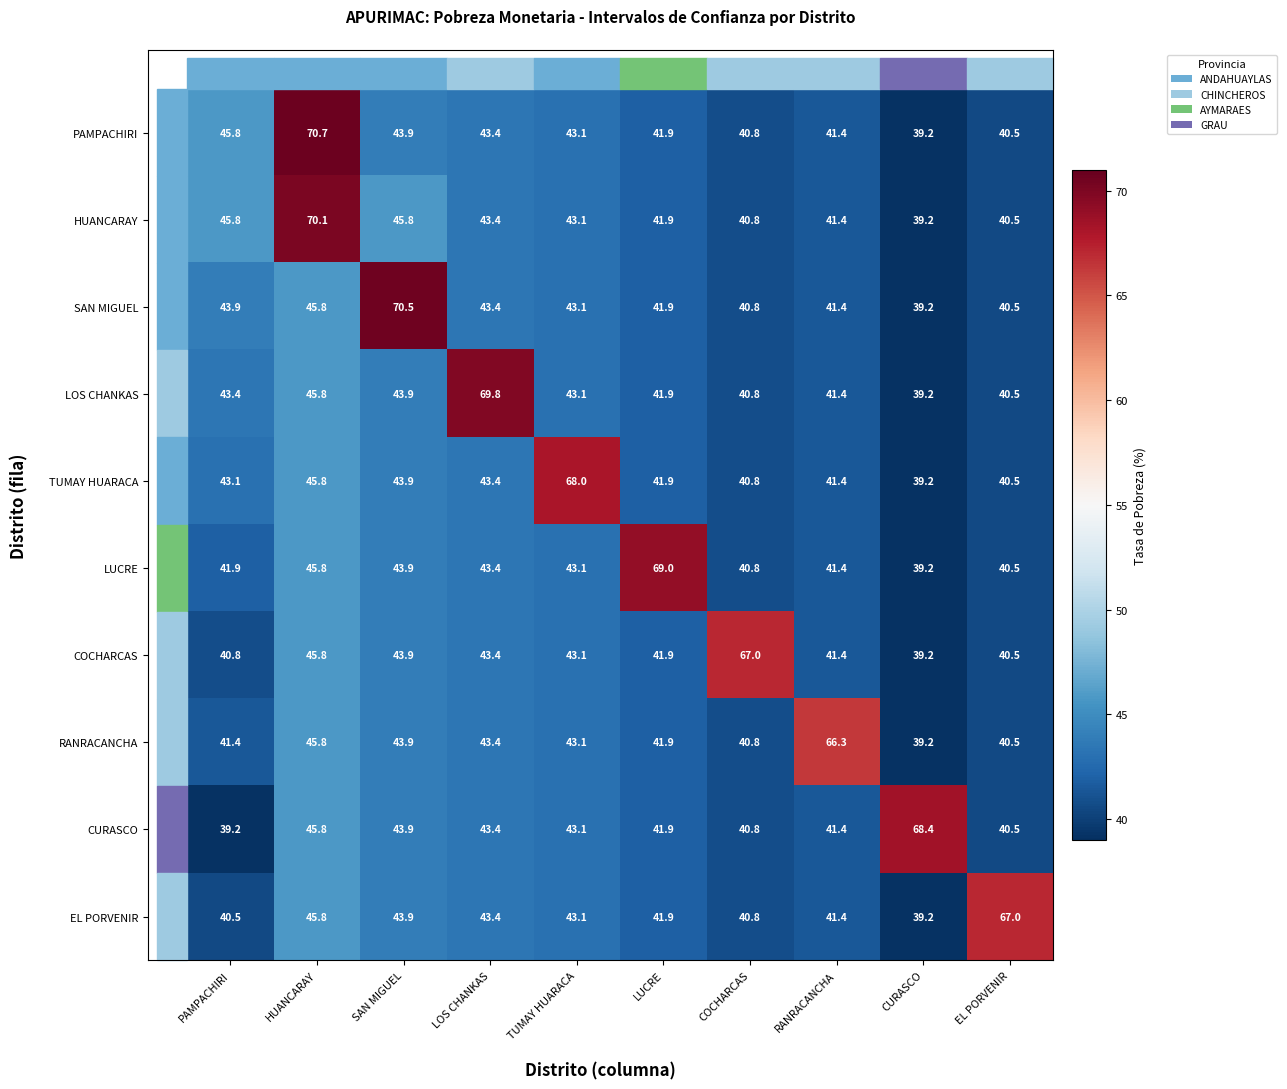

Where does the SAN MIGUEL series first go above 43?

PAMPACHIRI